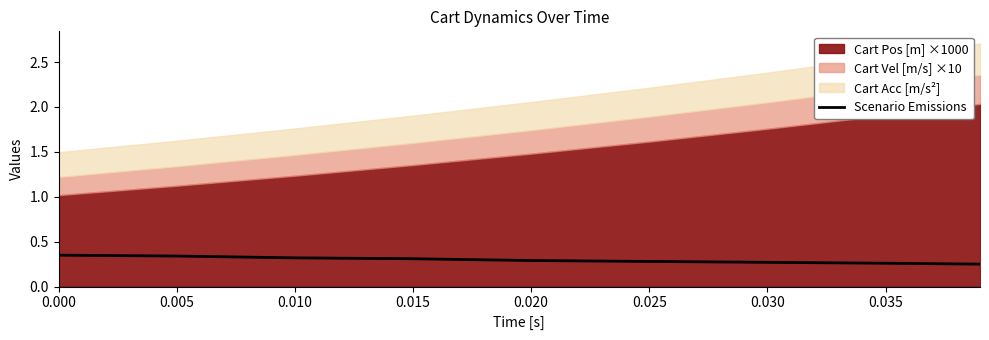

How many data points does each series have?

9